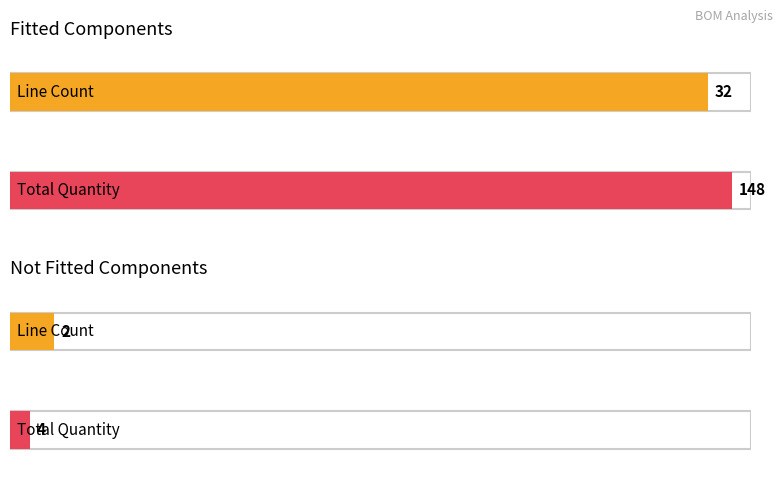

Which series has the largest range (max minus min)?

Fitted